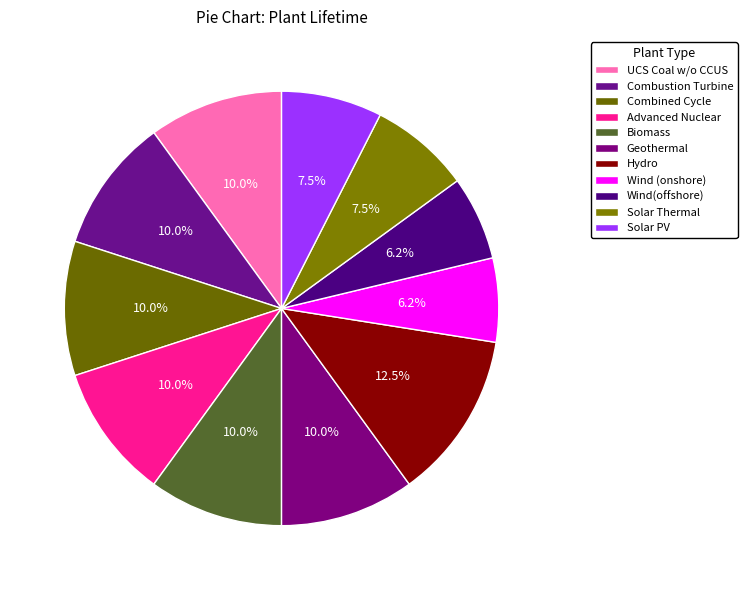

How many segments does this pie chart have?

11